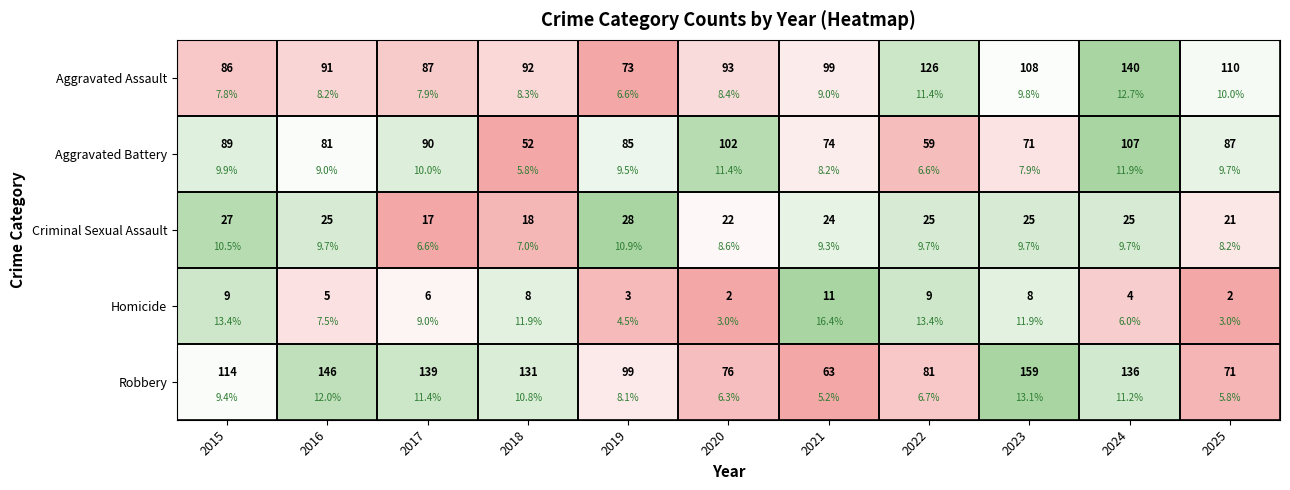

List the labels in order of Aggravated Assault value, largest first.

2024, 2022, 2025, 2023, 2021, 2020, 2018, 2016, 2017, 2015, 2019